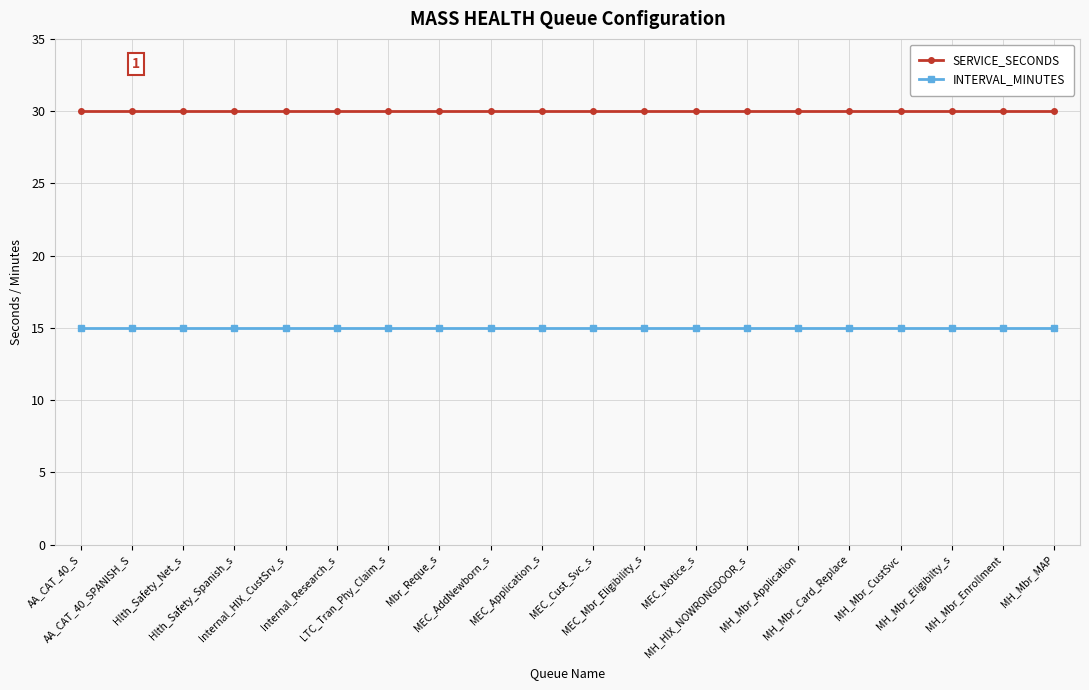

True or false: SERVICE_SECONDS has a value of 30 at MH_HIX_NOWRONGDOOR_s.

True